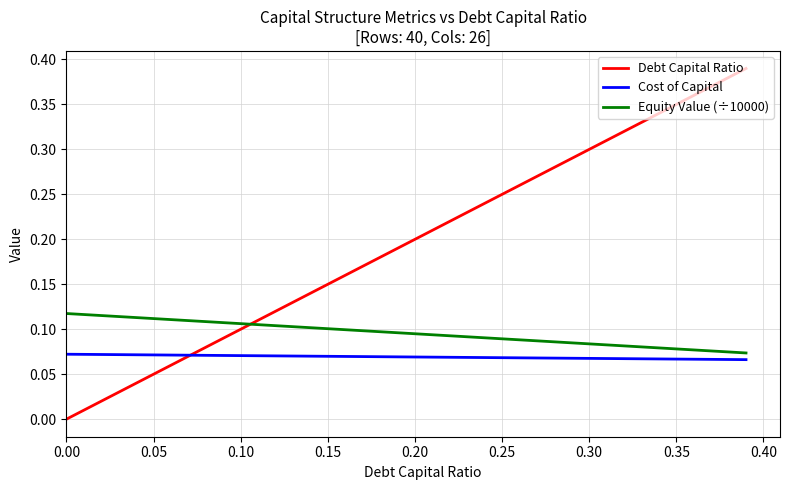

Which series has the widest spread of values?

Debt Capital Ratio